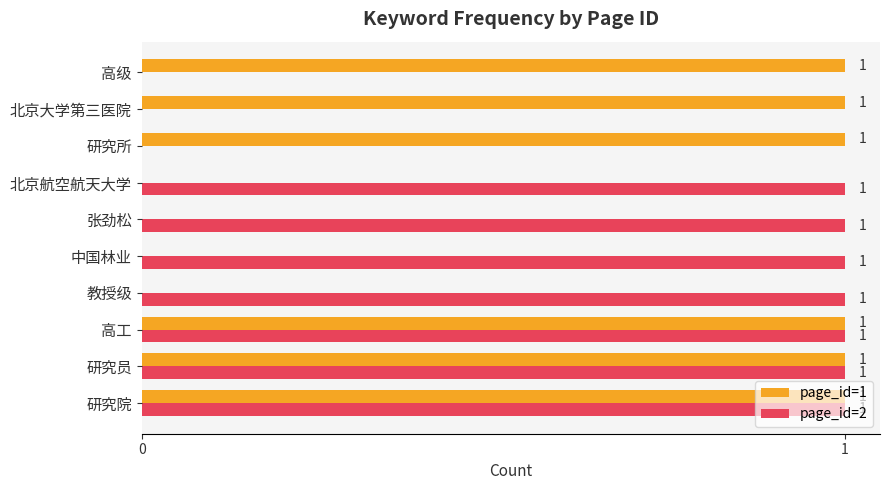

Which series has the largest total across all categories?

page_id=2